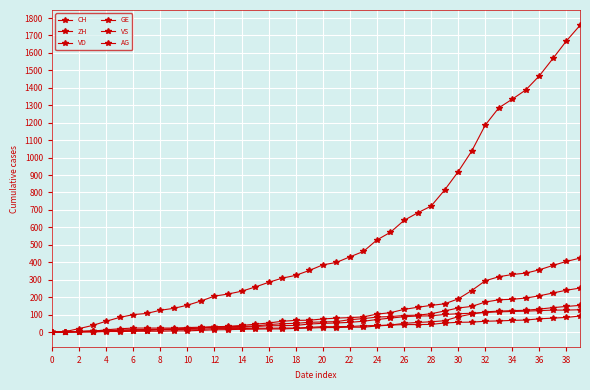

True or false: AG and VS cross at least once.

True